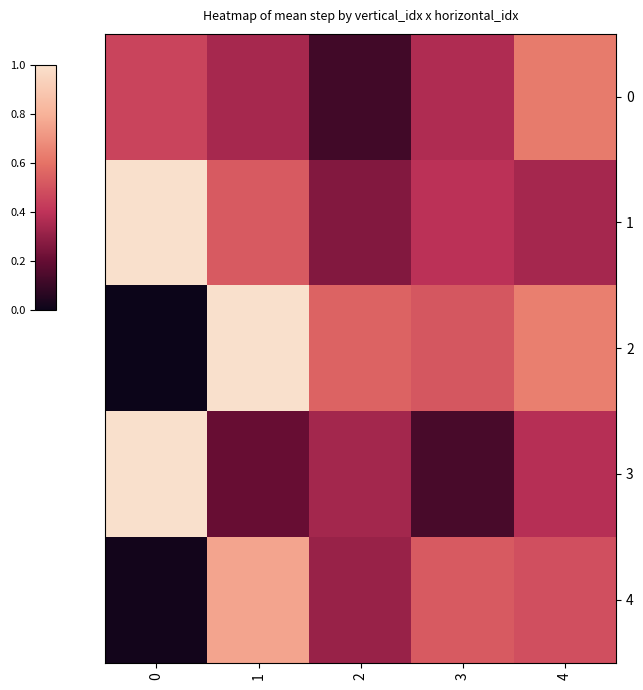

Which series has the largest range (max minus min)?

2